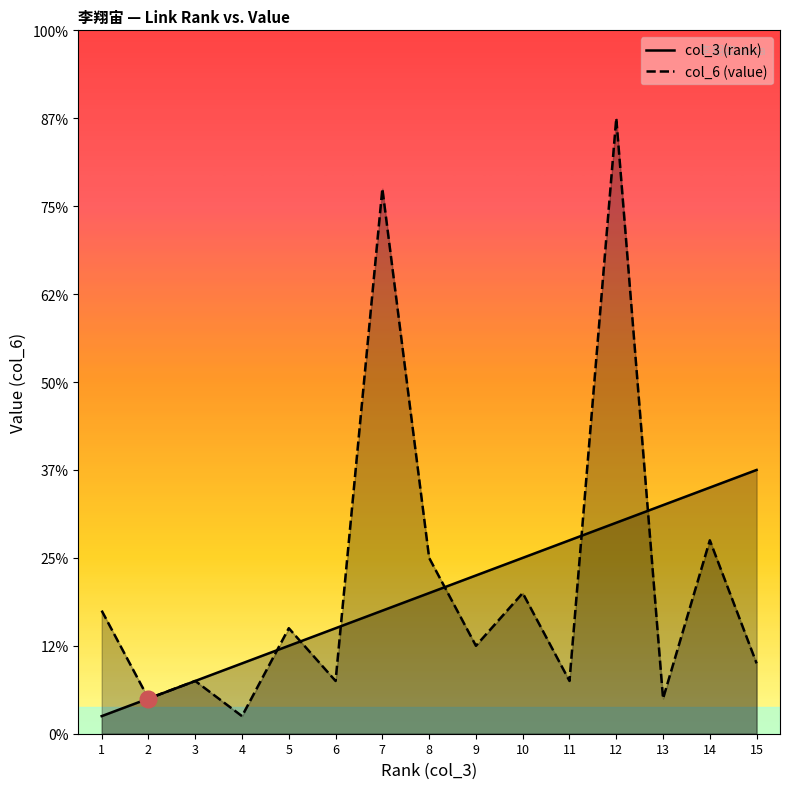

Reading left to right, extract all data points from this chart.

col_3 (rank): 1=1	2=2	3=3	4=4	5=5	6=6	7=7	8=8	9=9	10=10	11=11	12=12	13=13	14=14	15=15
col_6 (value): 1=7	2=2	3=3	4=1	5=6	6=3	7=31	8=10	9=5	10=8	11=3	12=35	13=2	14=11	15=4